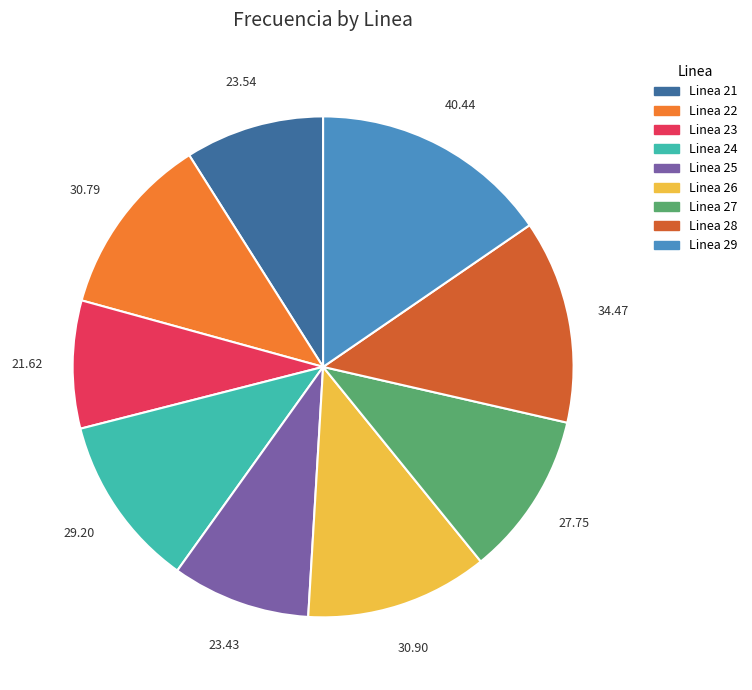

Which category has the smallest portion of the pie?

Linea 23